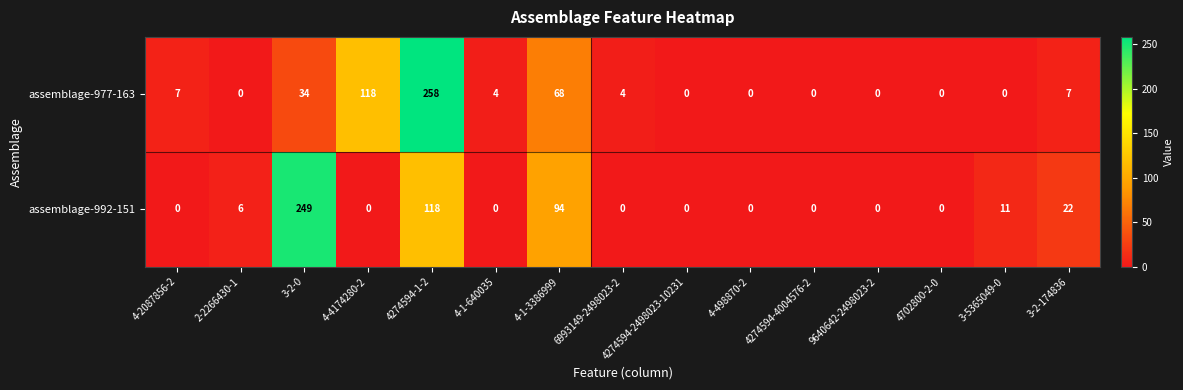

What is the difference between the highest and lowest values at 4-1-640035?

4